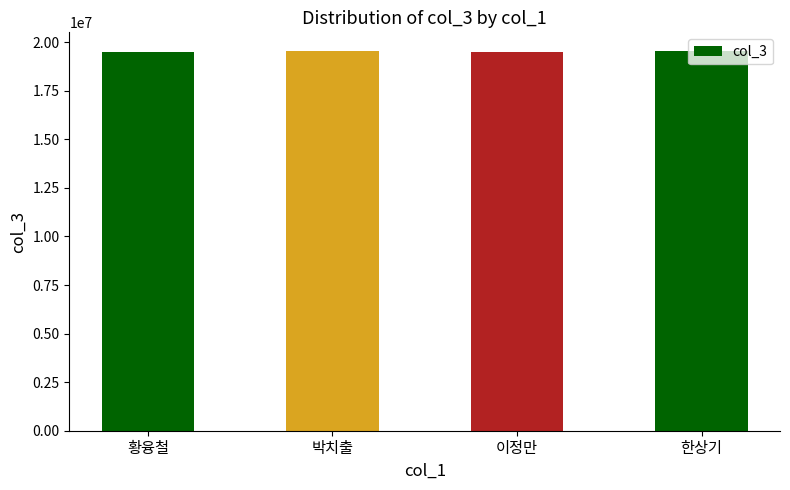

Are the bars horizontal?

No